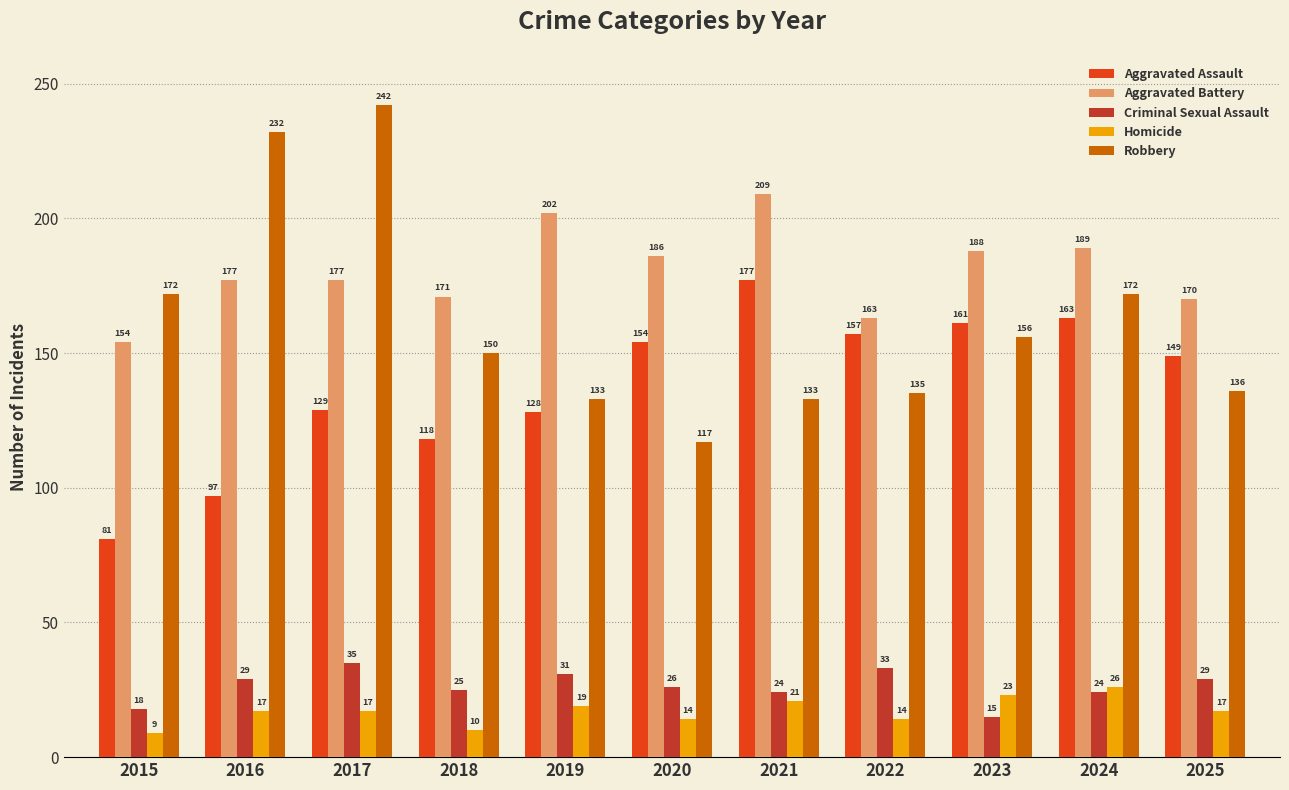

How many data points in Robbery are less than 150?

5